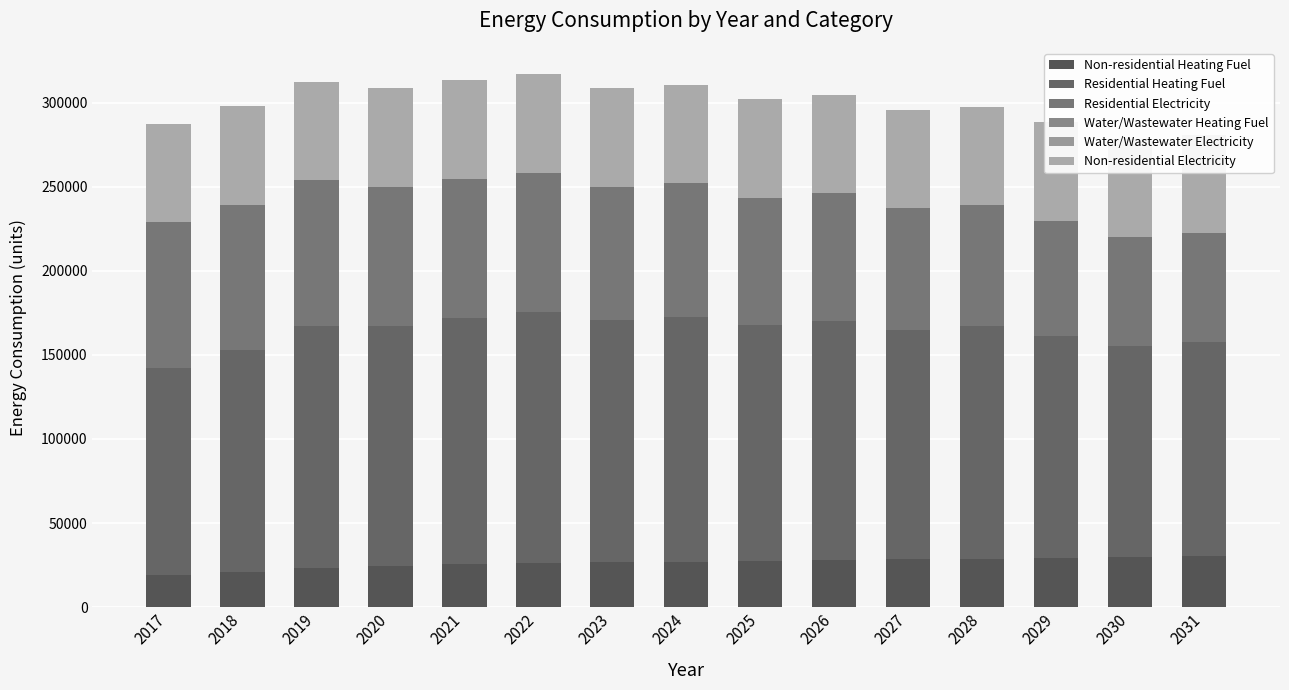

What is the highest value of the Residential Heating Fuel series?

149298.3